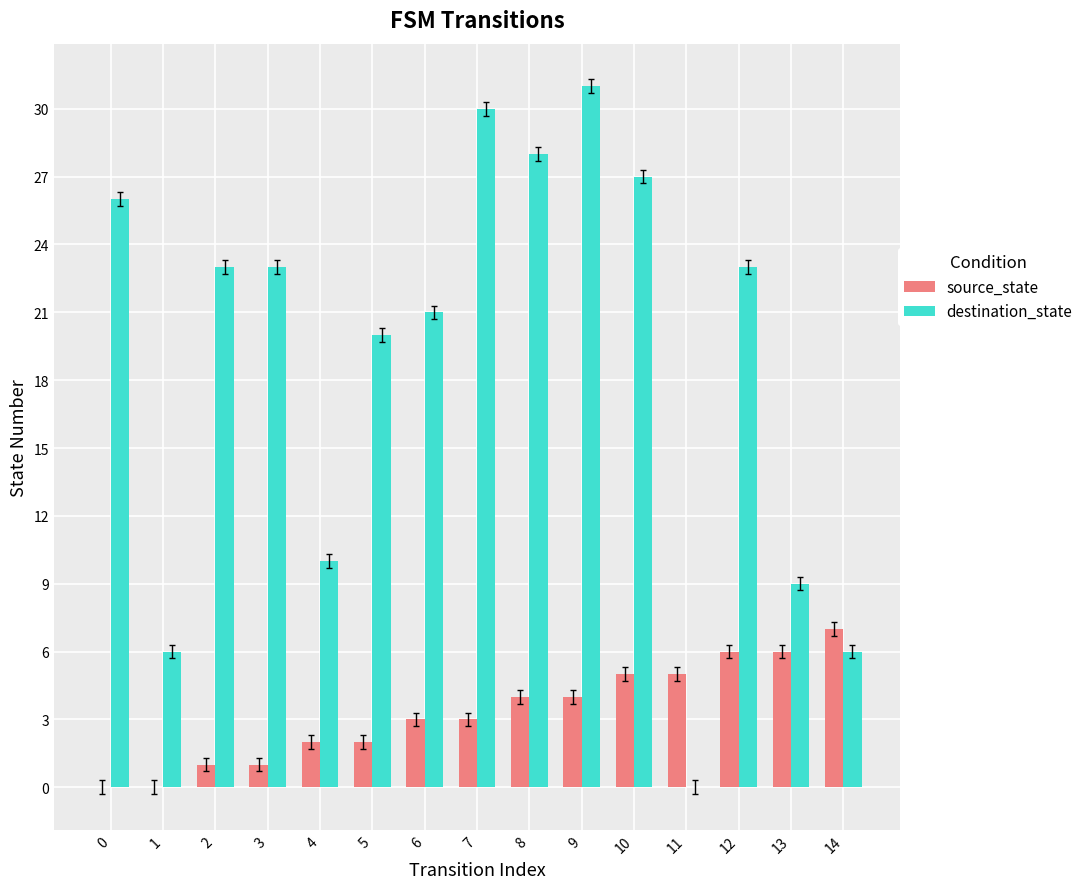

At which category is the sum across all series the highest?

9